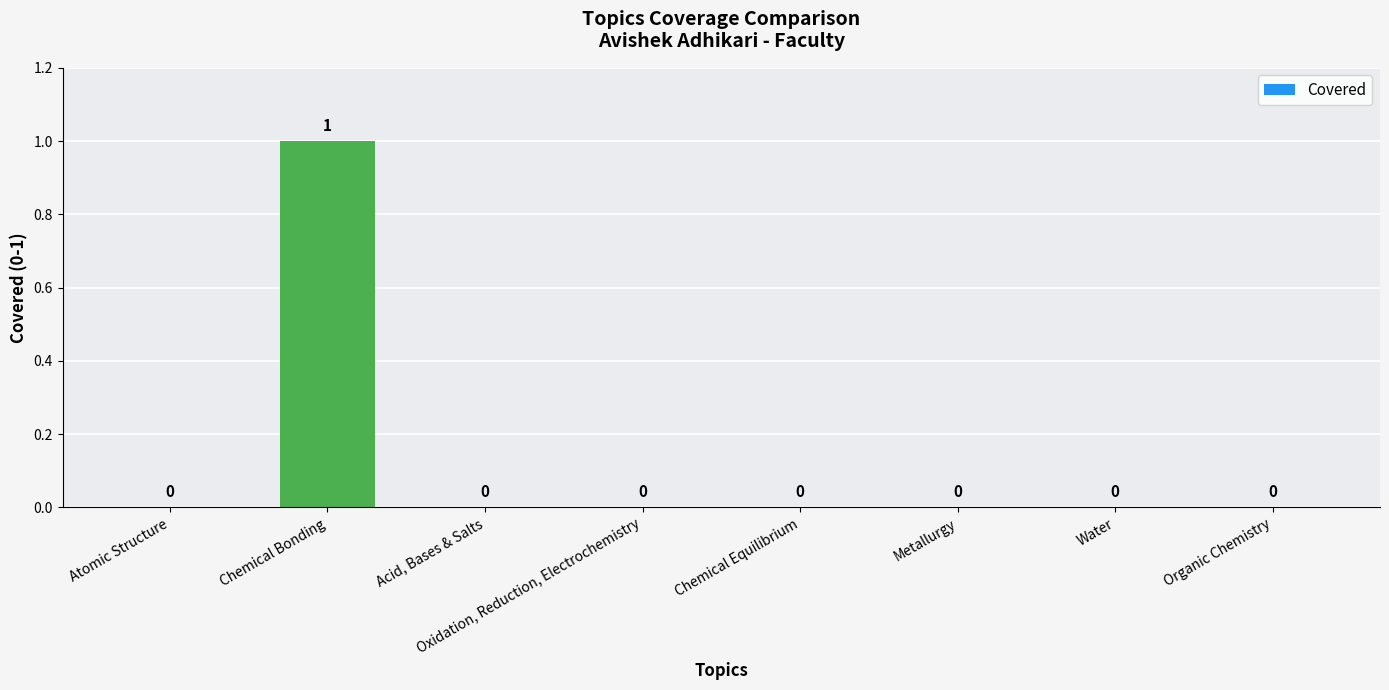

The chart shows a value of 0 at Chemical Equilibrium. True or false?

True